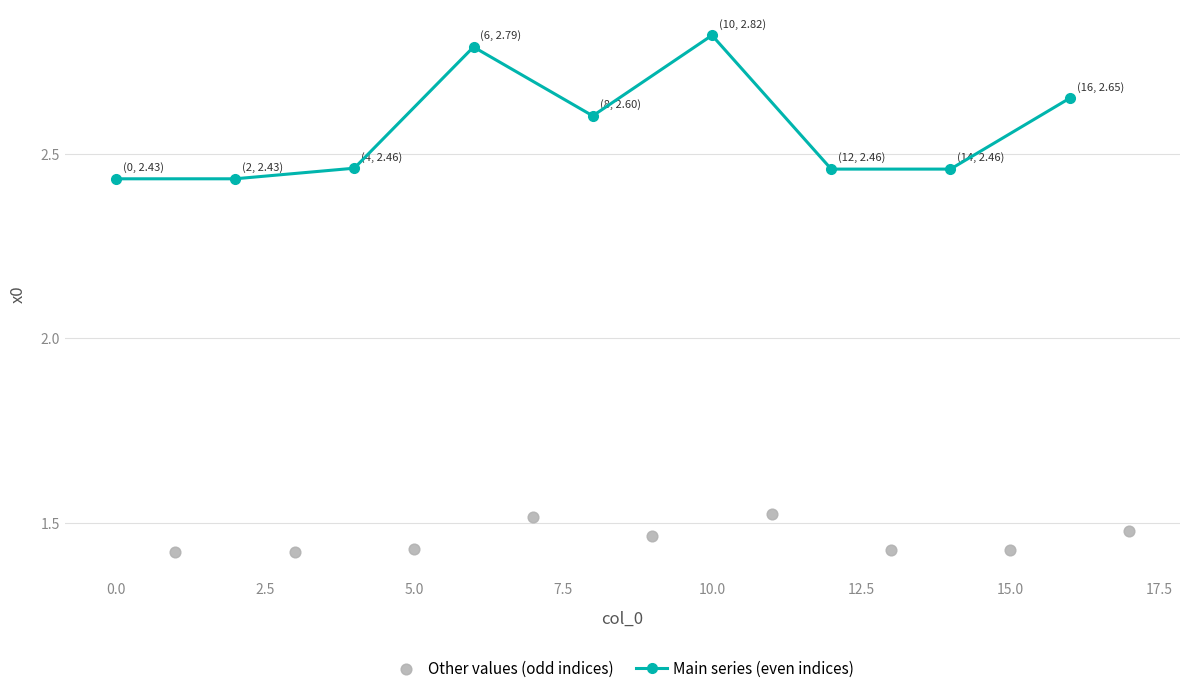

At how many categories does at least one series exceed 2?

9